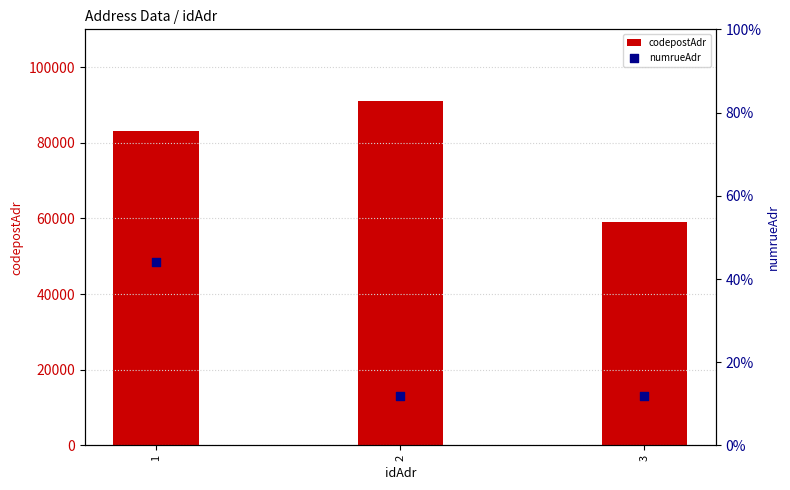

At which category is the sum across all series the highest?

2